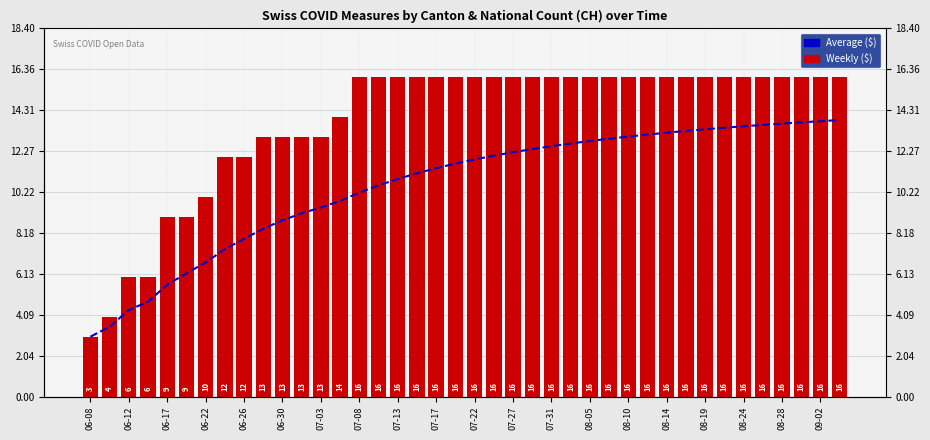

At how many categories does at least one series exceed 5?

38